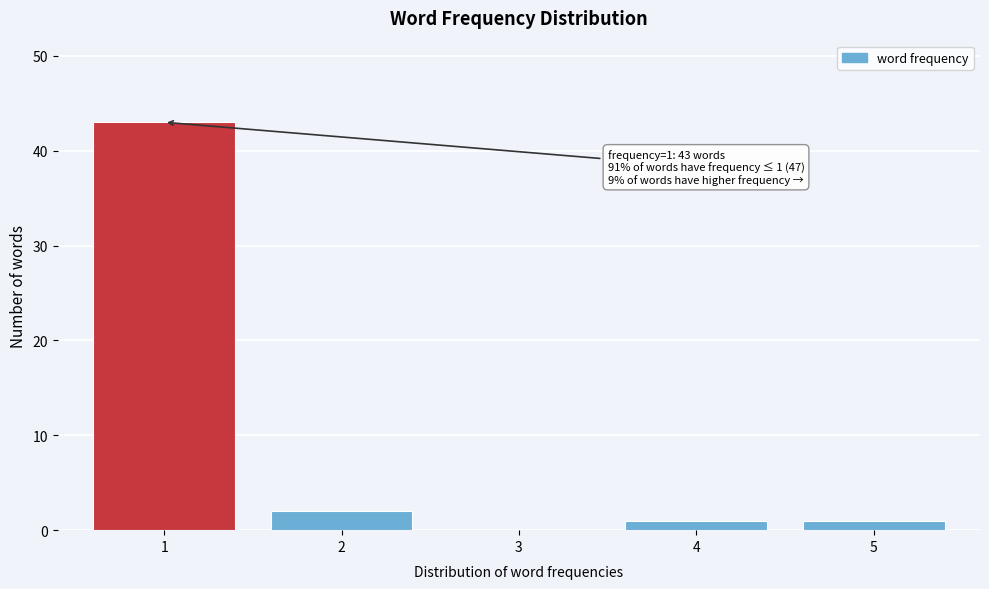

Reading left to right, extract all data points from this chart.

1=43	2=2	3=0	4=1	5=1